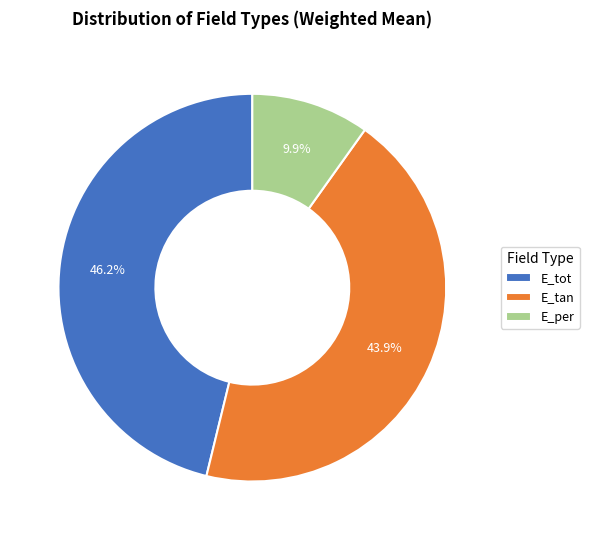

Does E_tan represent more than half of the total?

No